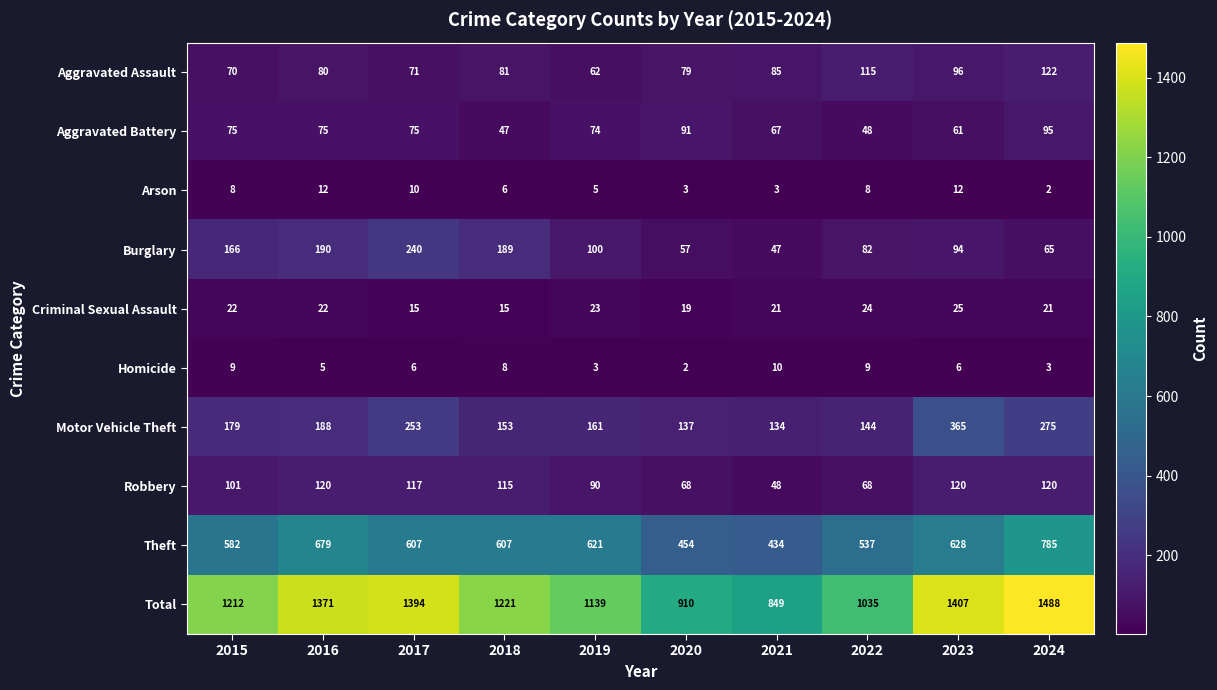

What is the sum of the Burglary values at 2017 and 2024?

305